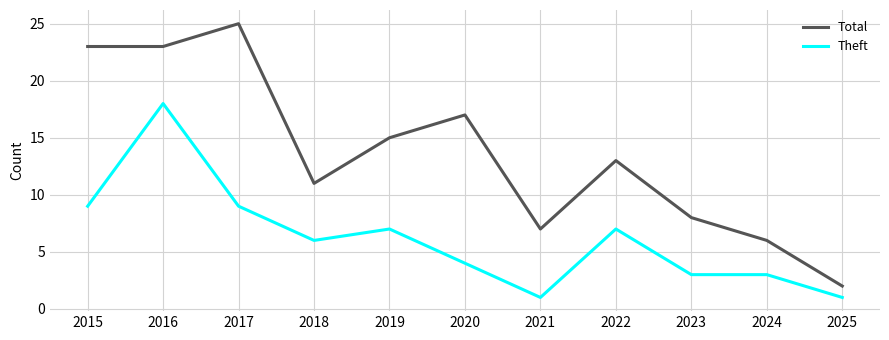

At which label does Total reach its peak?

2017